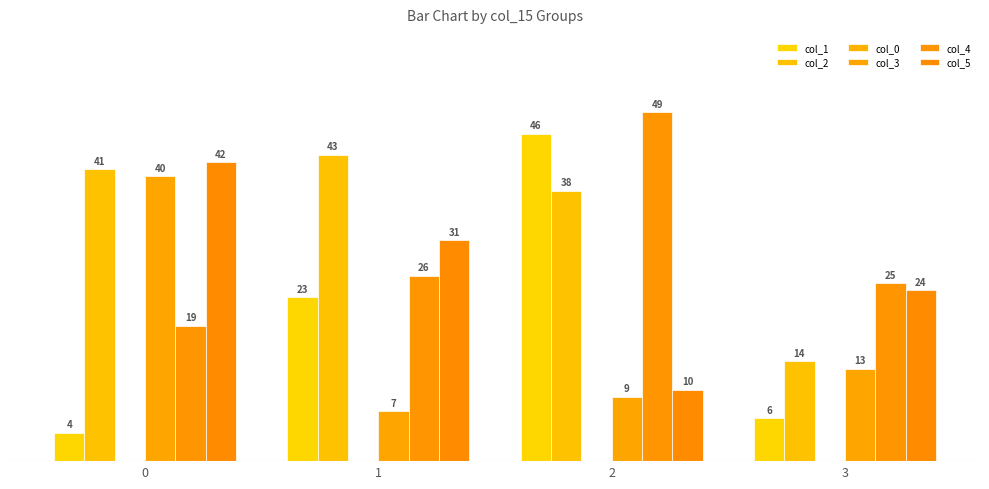

The col_5 series shows 17 at 2. True or false?

False